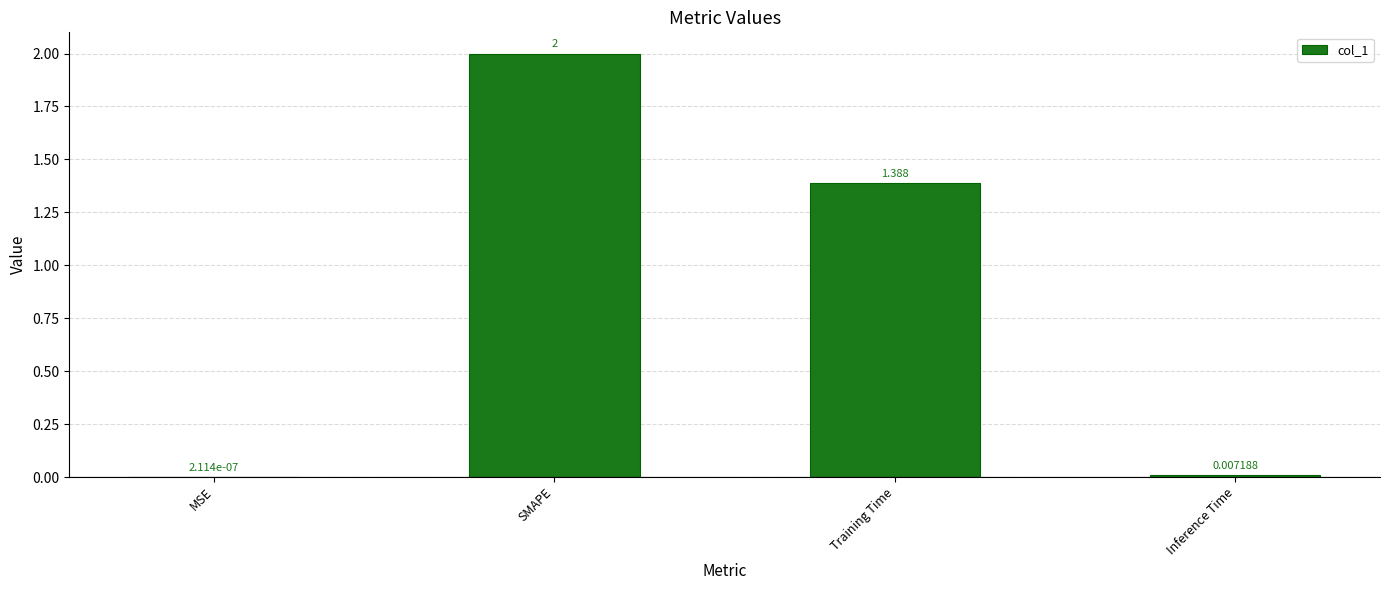

What is the ratio of the value at Training Time to the value at SMAPE?

0.7